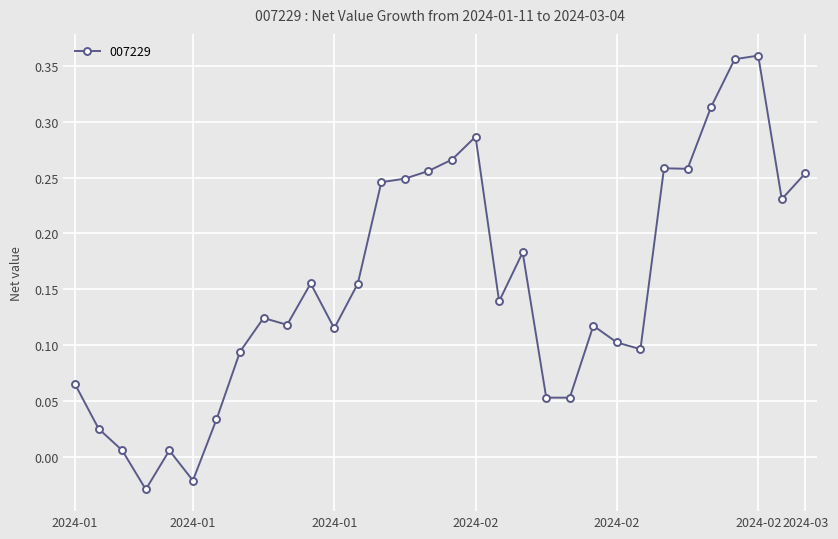

True or false: the data has more than 2 interior local peaks.

True